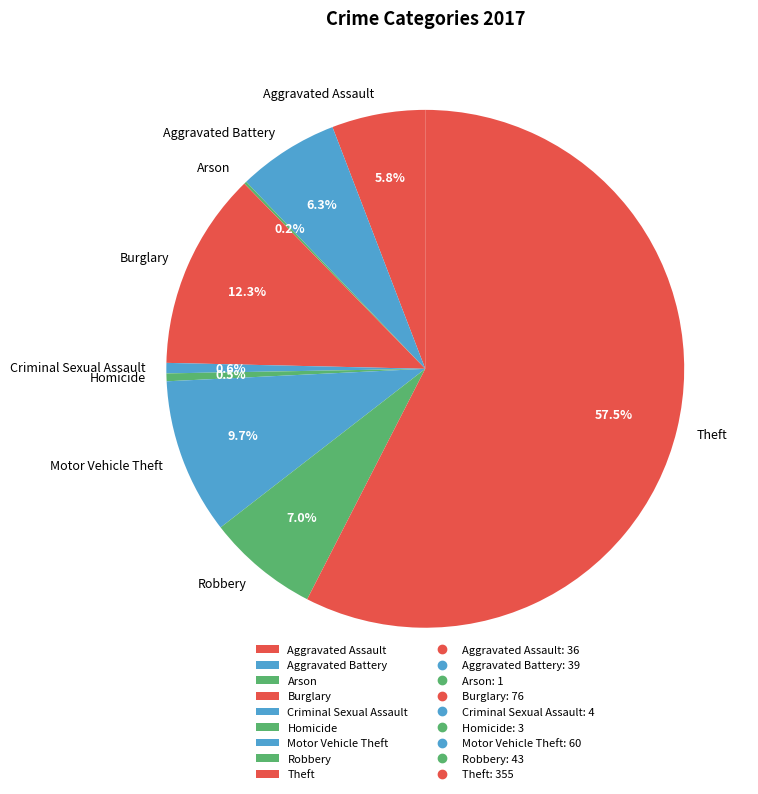

Approximately how many times larger is the value at Homicide compared to Aggravated Battery?

0.1